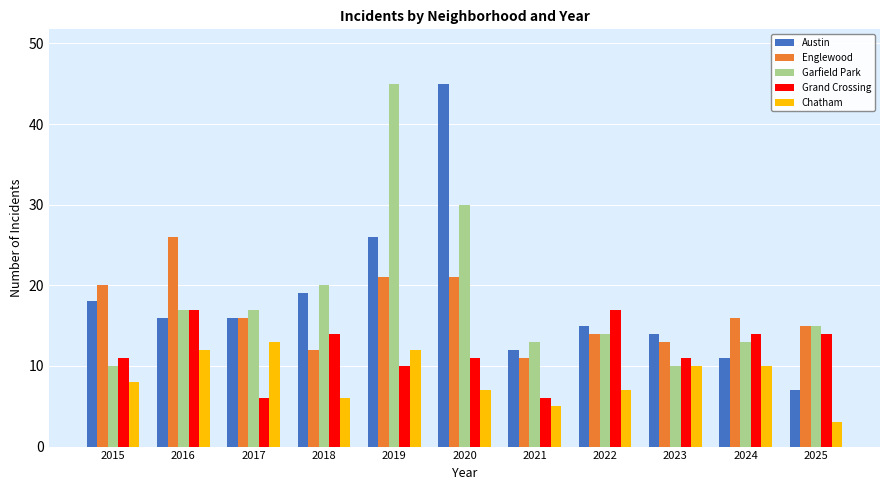

What are all the series names shown in the legend?

Austin, Englewood, Garfield Park, Grand Crossing, Chatham